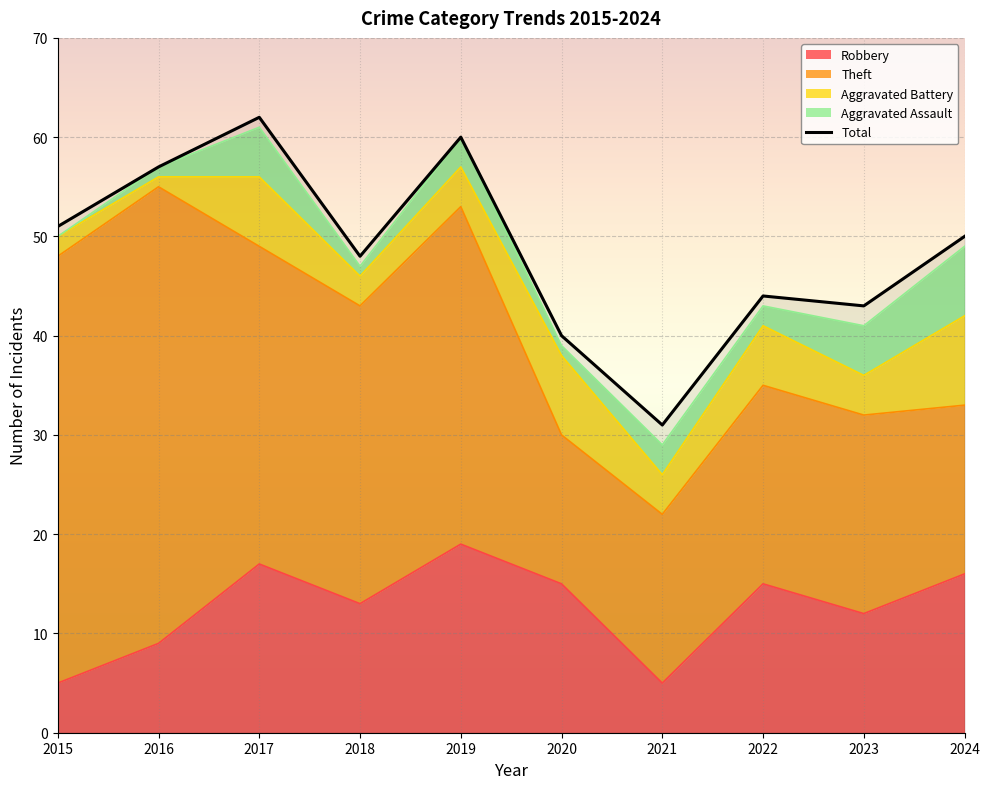

The value of Aggravated Battery at 2020 is 8. True or false?

True